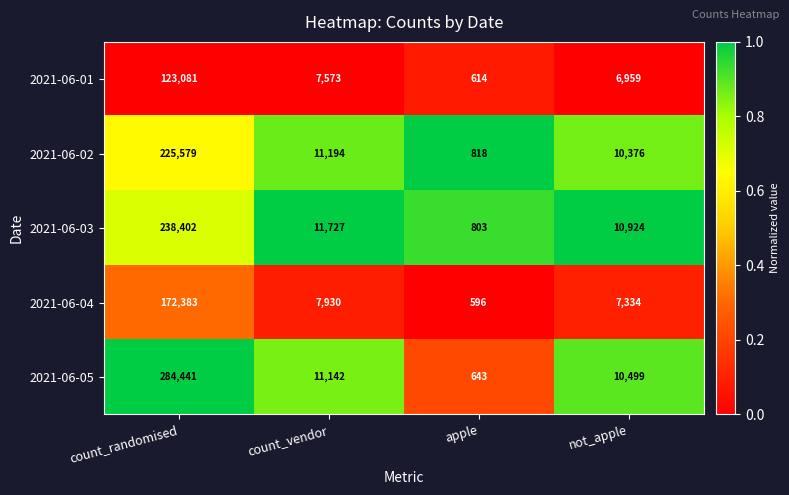

Which label corresponds to the smallest value in the chart?

apple